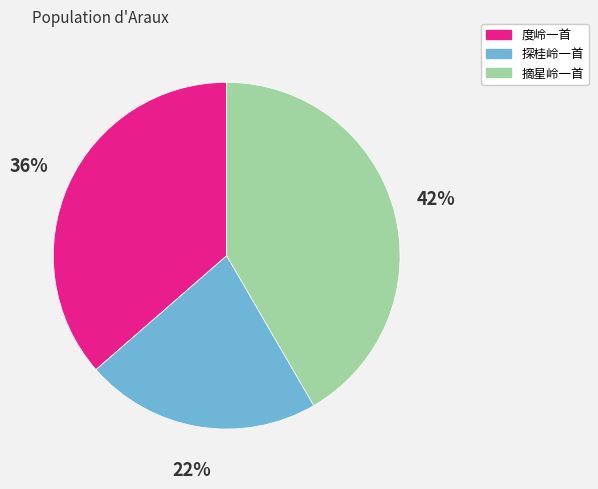

True or false: 探桂岭一首 accounts for 22% of the total.

True